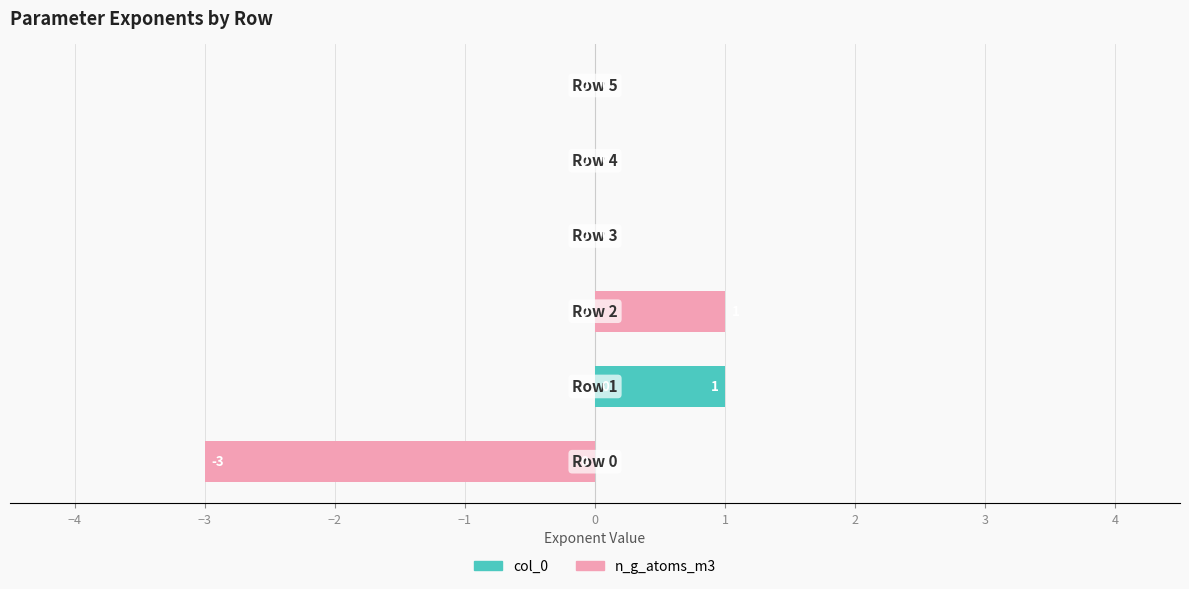

List the series in order of their peak value, highest first.

col_0, n_g_atoms_m3